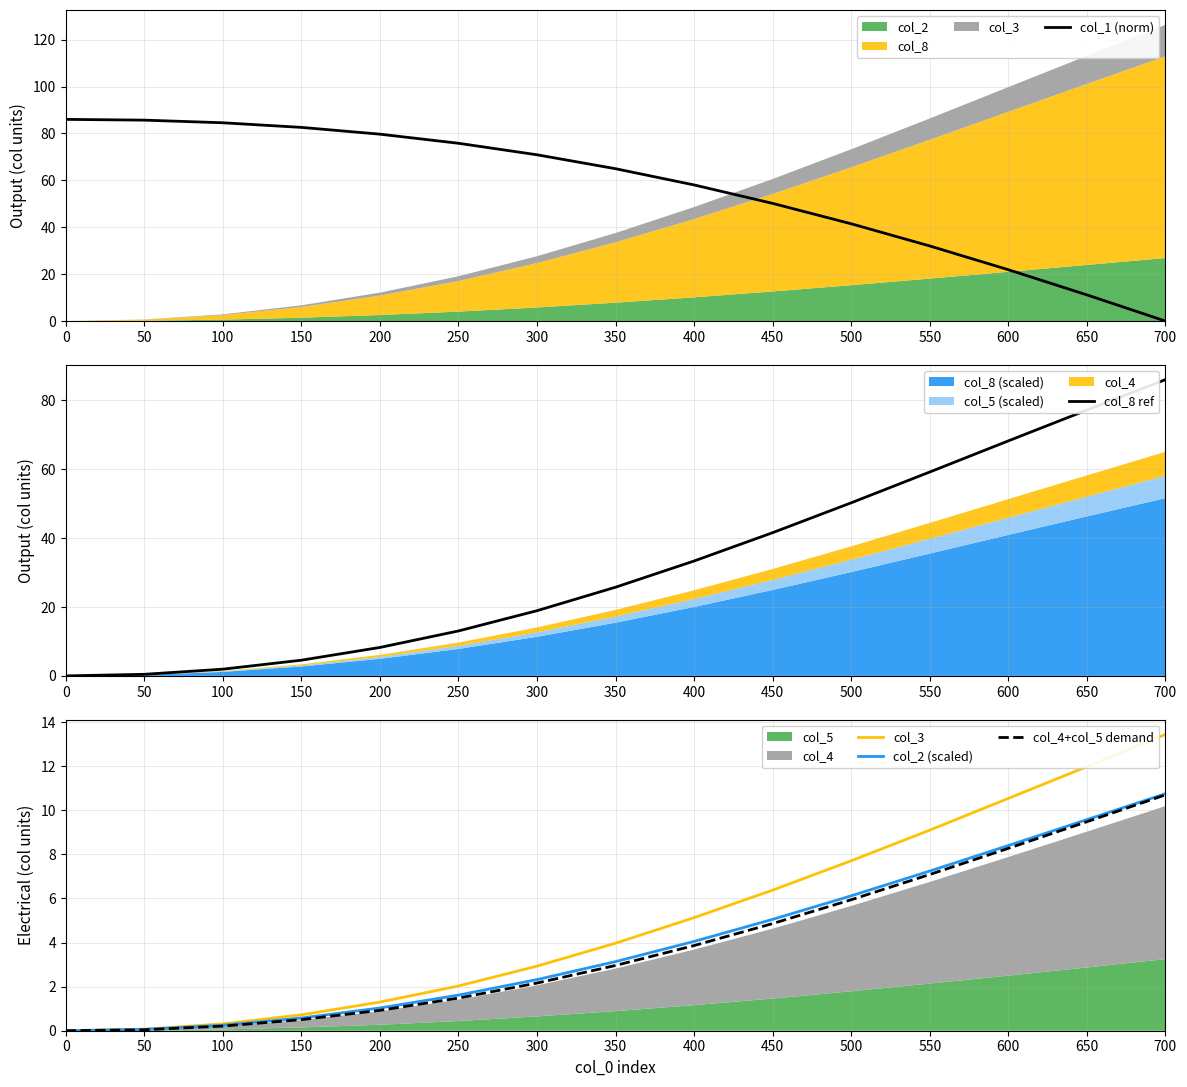

What is the sum of the col_2 (scaled) values at 300 and 600?

10.7